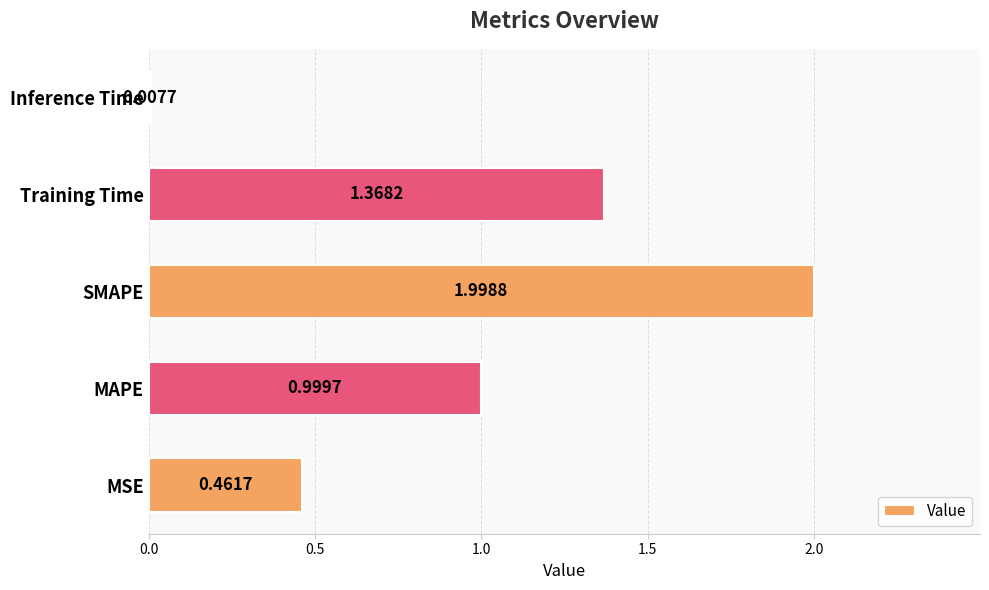

Are the bars grouped side by side (vs. stacked)?

No